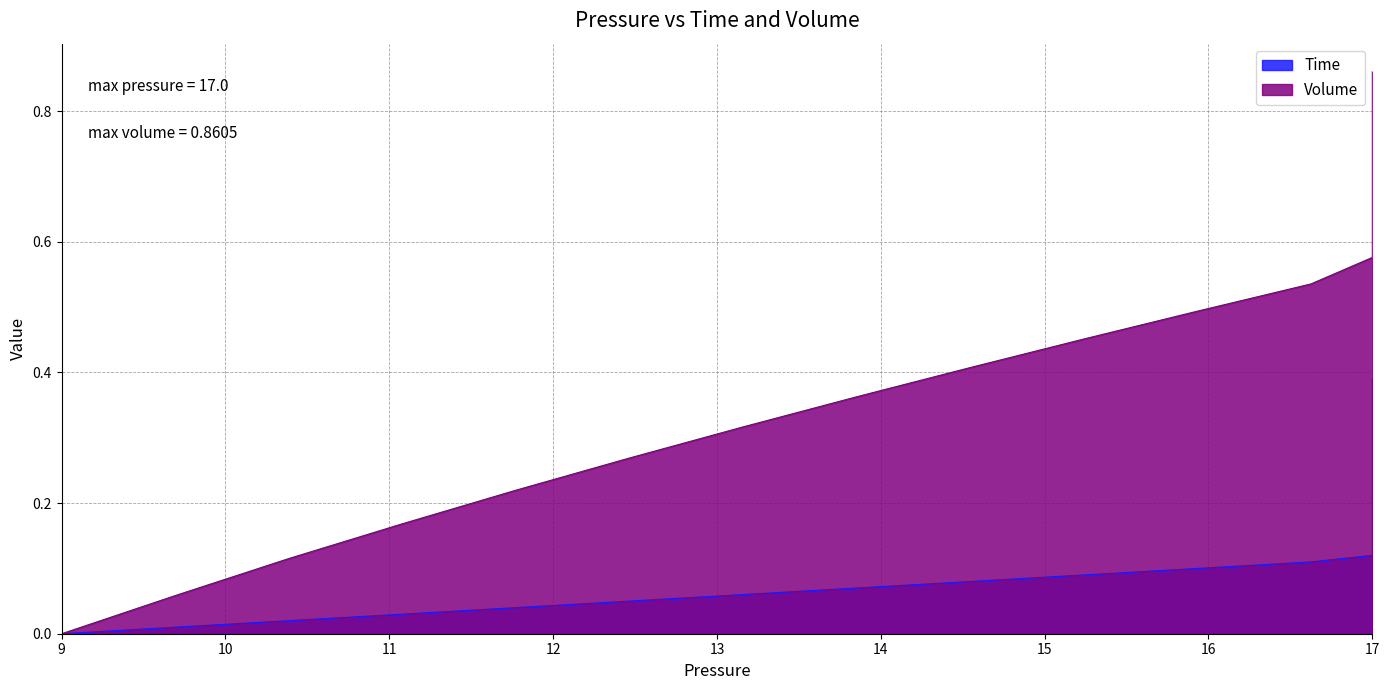

List the series in order of their peak value, highest first.

Volume, Time